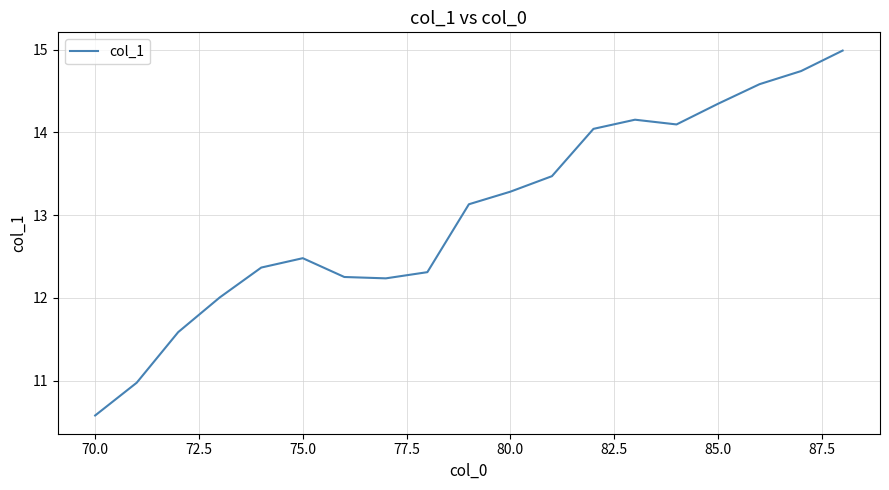

What is the greatest value displayed?

15.0